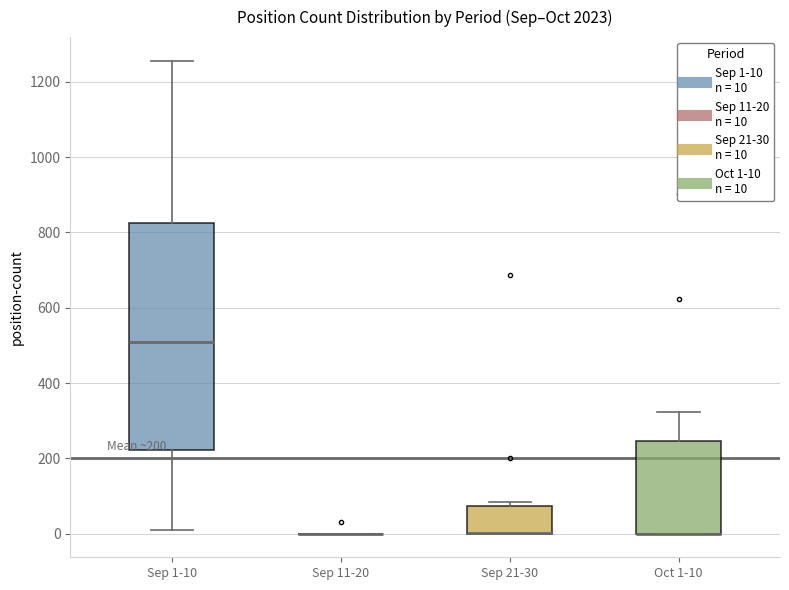

Which box is the tallest, from its lower edge to its upper edge?

Sep 1-10